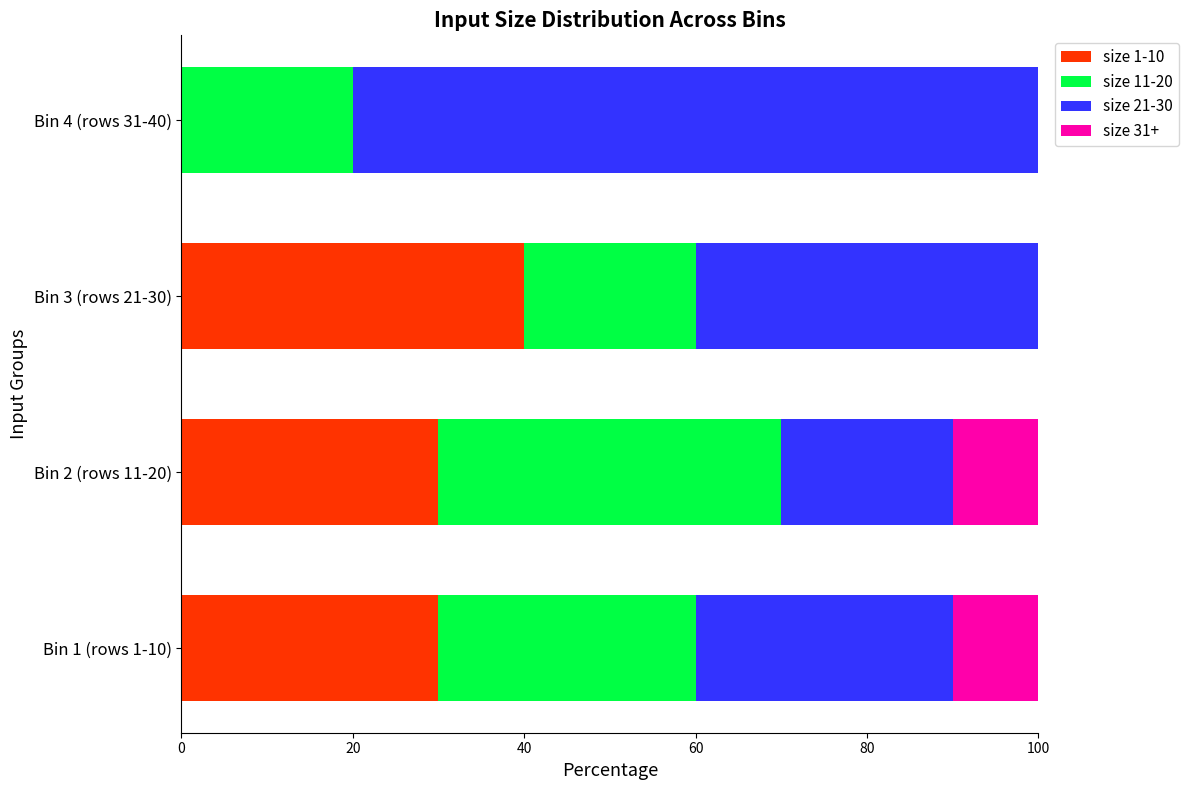

What is the sum of the size 1-10 values at Bin 4 (rows 31-40) and Bin 1 (rows 1-10)?

30